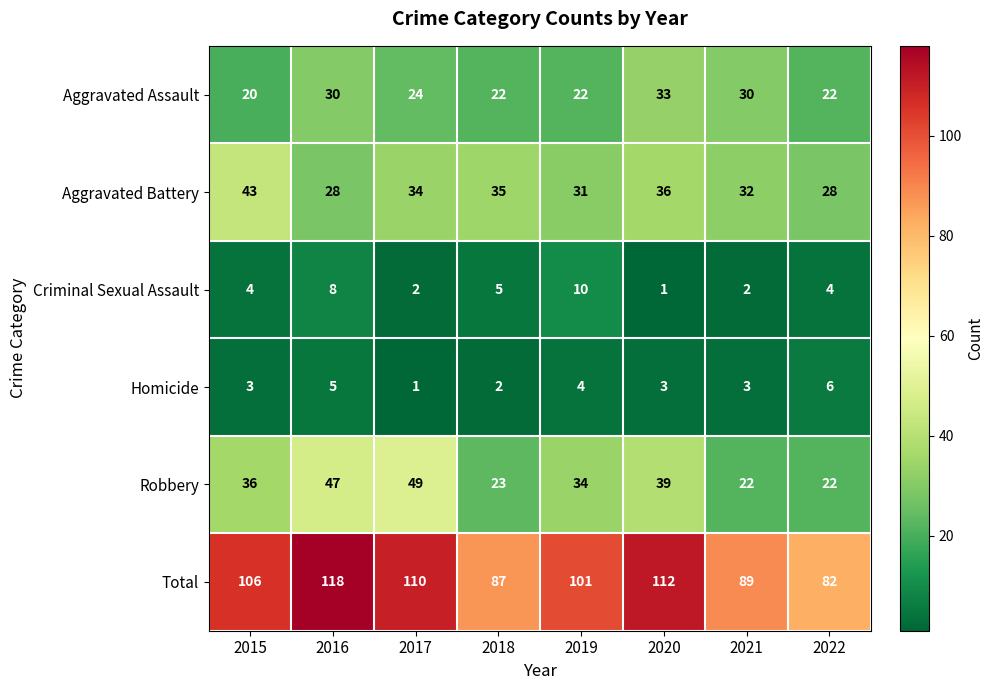

The Homicide series shows 3 at 2018. True or false?

False